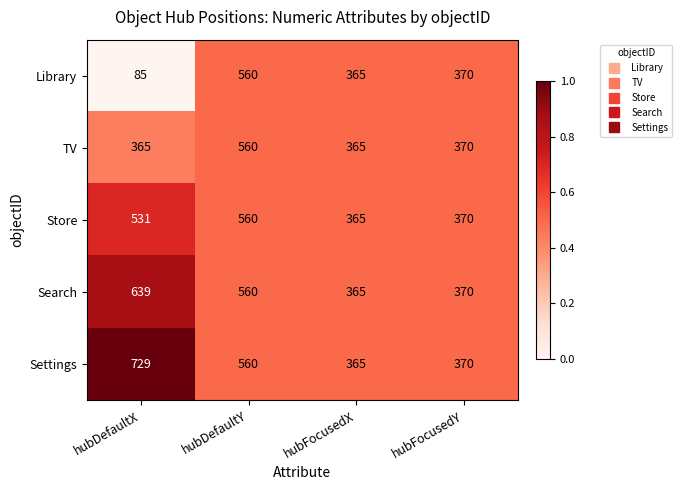

At which category is the sum across all series the highest?

hubDefaultY